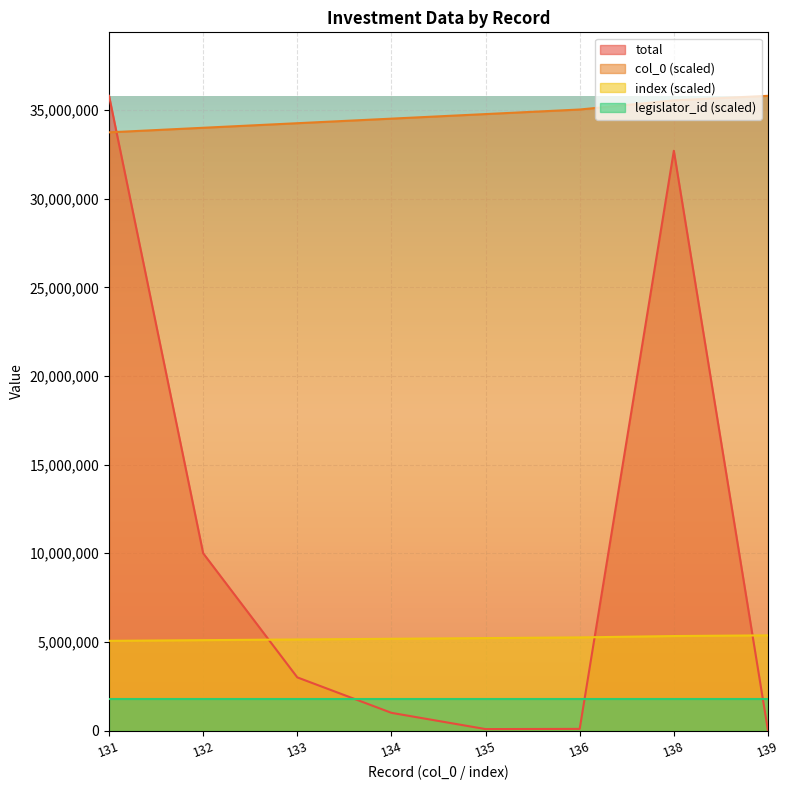

How many lines are shown in the chart?

4